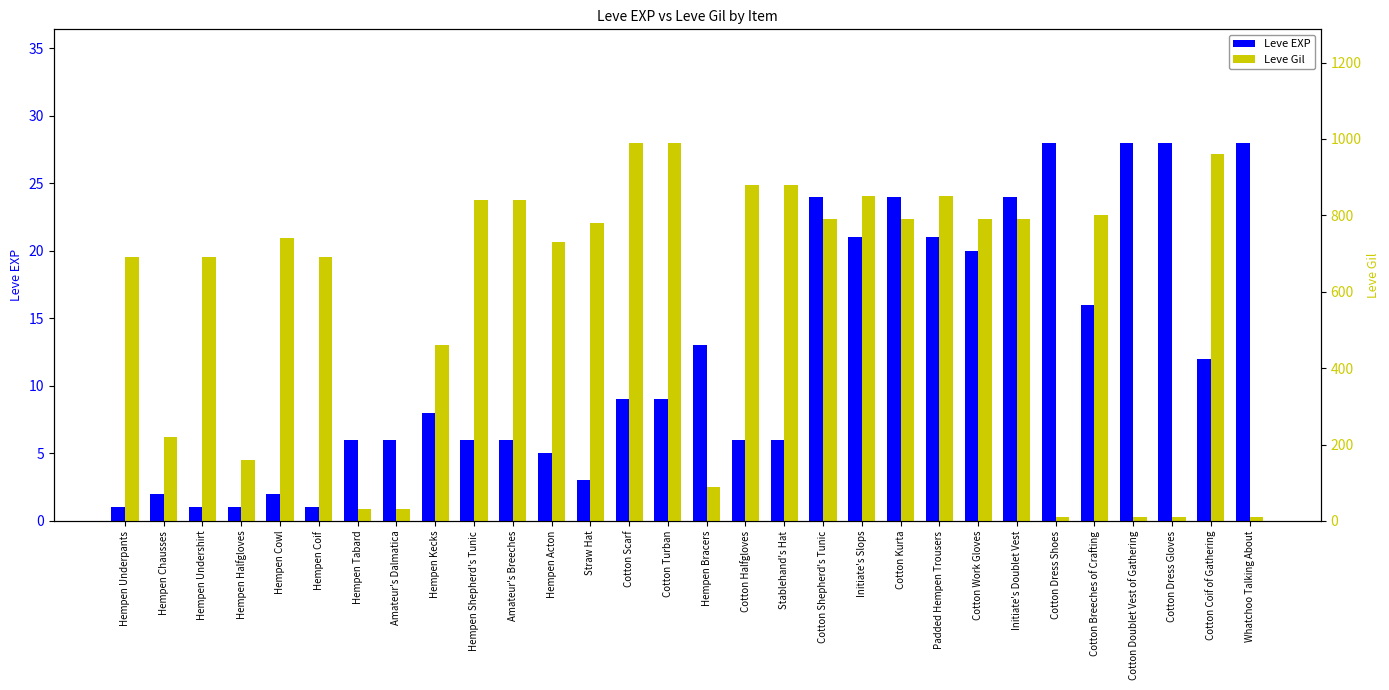

Rank the series at Hempen Bracers from lowest to highest value.

Leve EXP, Leve Gil